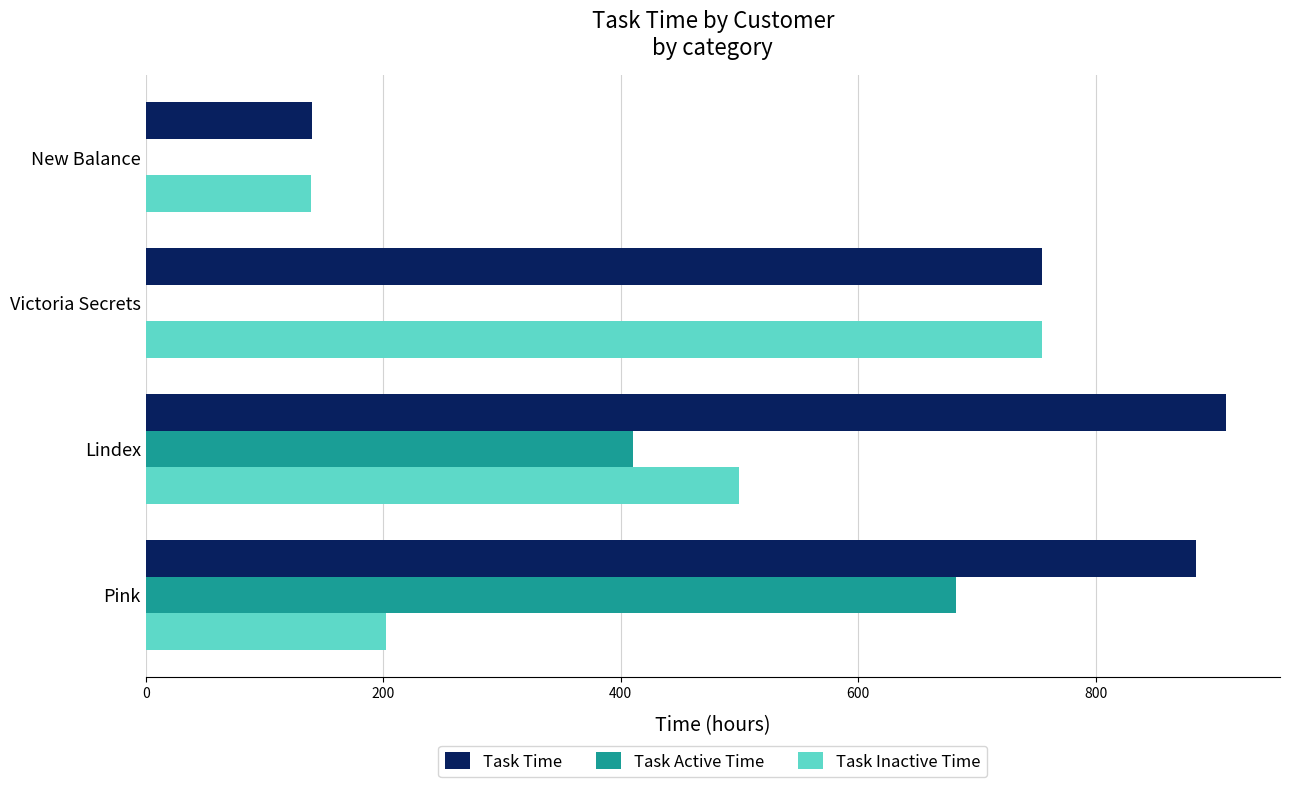

Which series has the largest total across all categories?

Task Time